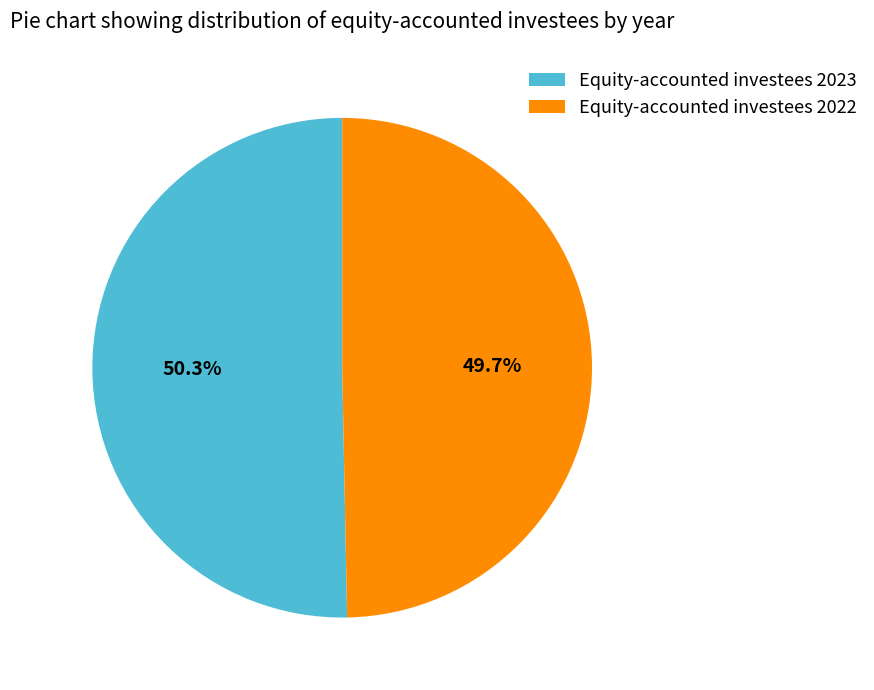

To the nearest percent, what is the combined percentage of Equity-accounted investees 2023 and Equity-accounted investees 2022?

100%